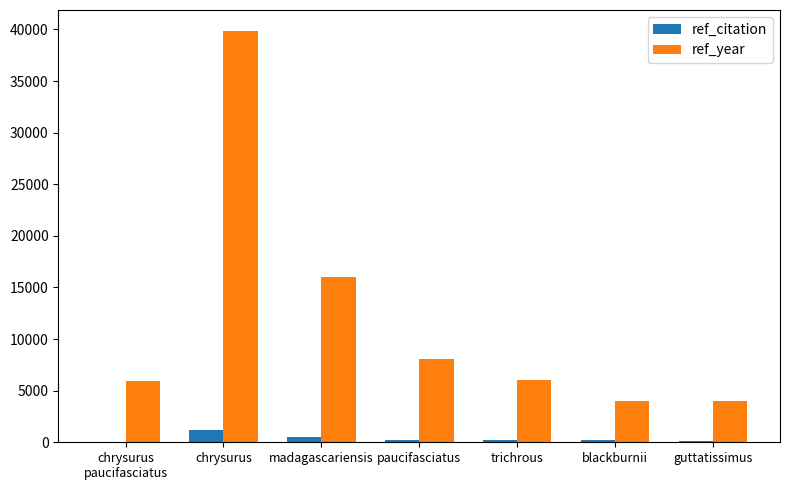

The ref_year series shows 3937 at trichrous. True or false?

False